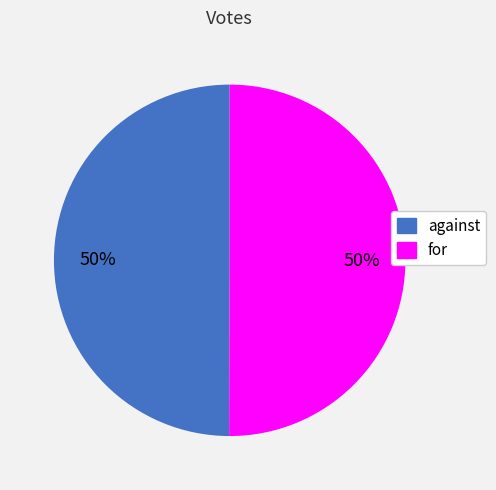

Approximately how many times larger is the value at against compared to for?

1.0